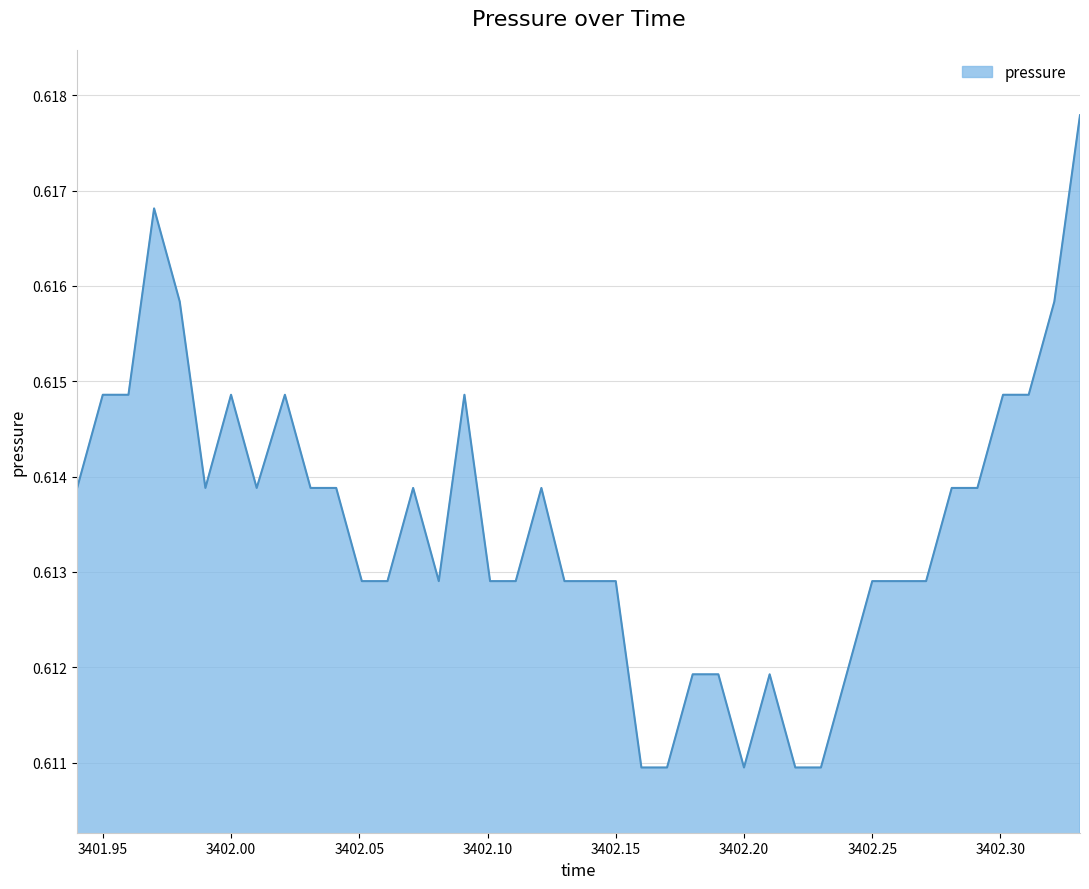

How many lines are shown in the chart?

1